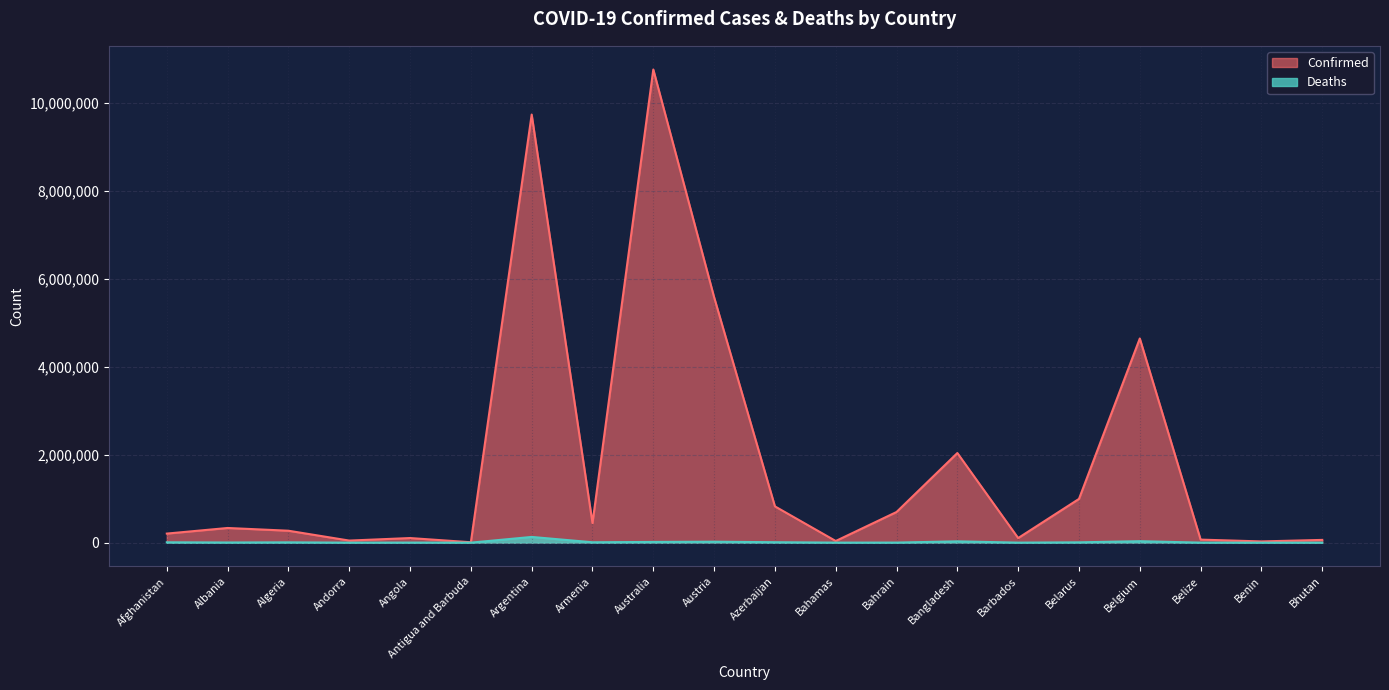

What is the label of the 18th point from the left?

Belize